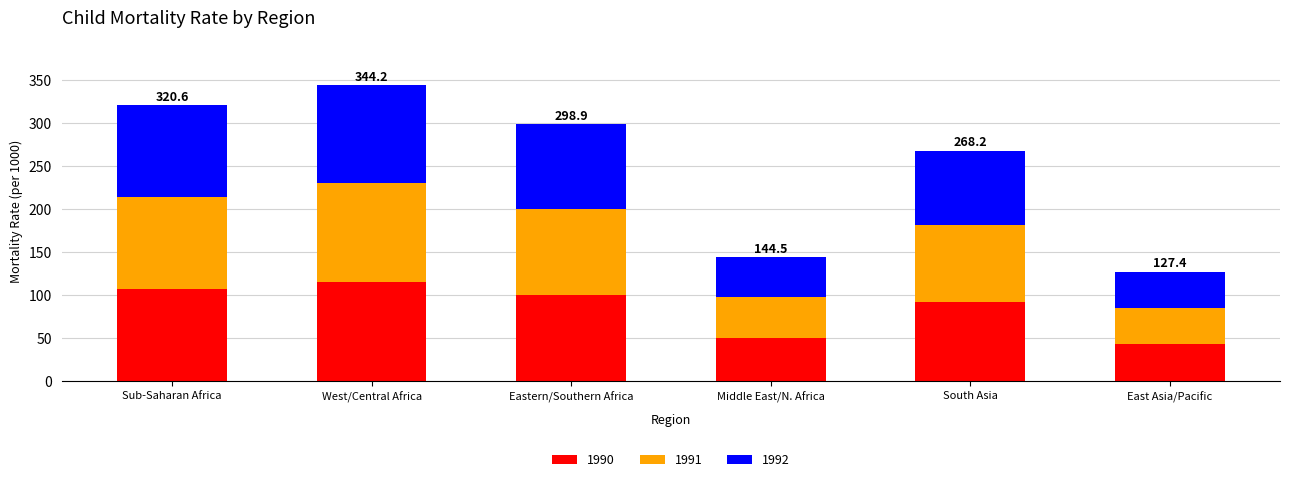

Reading left to right, transcribe the values for 1990.

Sub-Saharan Africa=107.7	West/Central Africa=115.5	Eastern/Southern Africa=100.7	Middle East/N. Africa=50.0	South Asia=91.7	East Asia/Pacific=43.3